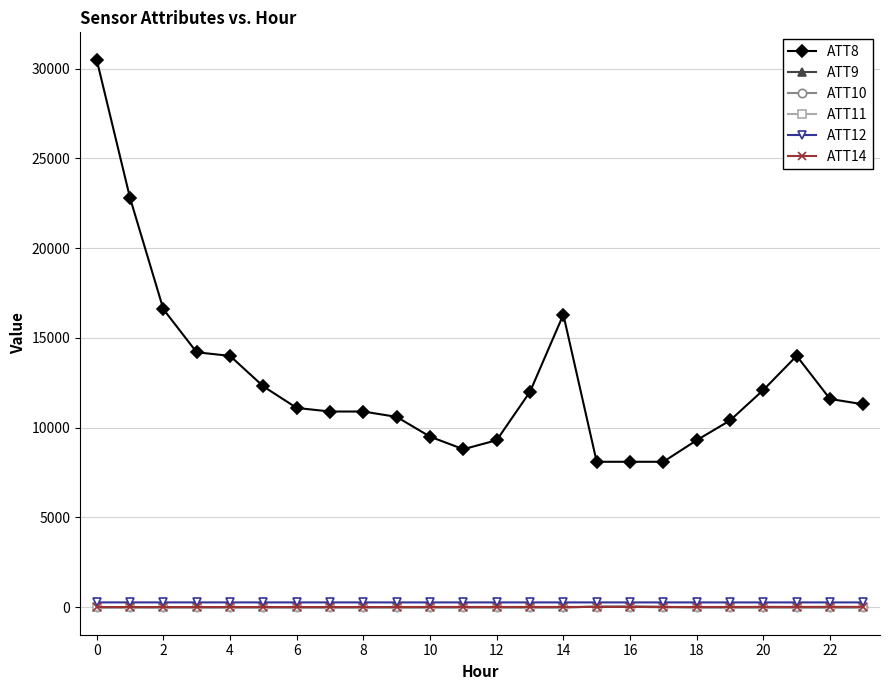

At how many categories does at least one series exceed 6732?

24